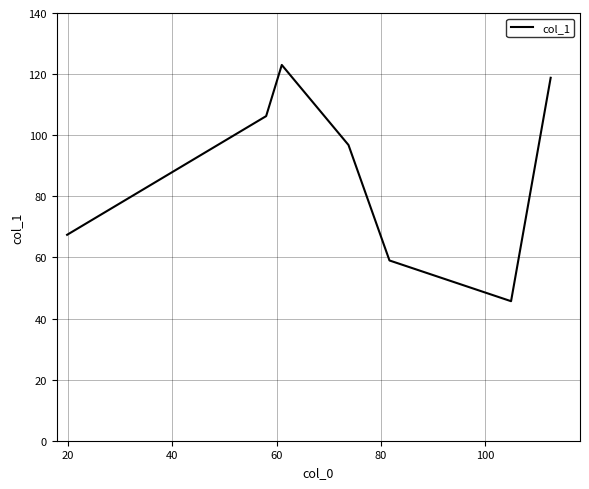

How many interior local valleys (lower than both neighbors) does the data have?

1